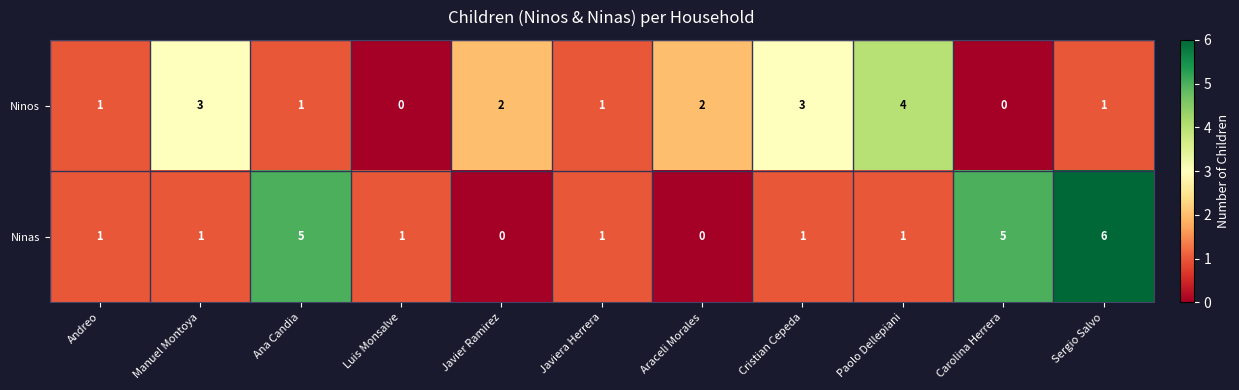

Rank the series by their average value, from lowest to highest.

Ninos, Ninas